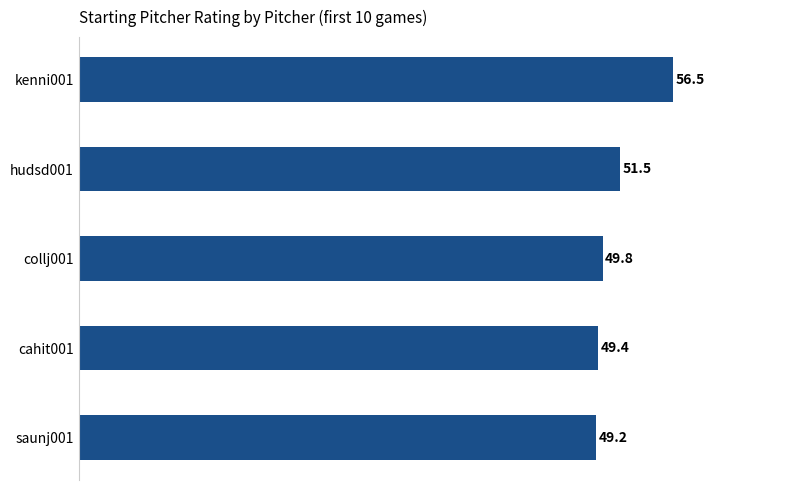

Reading bottom to top, transcribe all the data shown in this chart.

saunj001=49.2	cahit001=49.4	collj001=49.8	hudsd001=51.5	kenni001=56.5